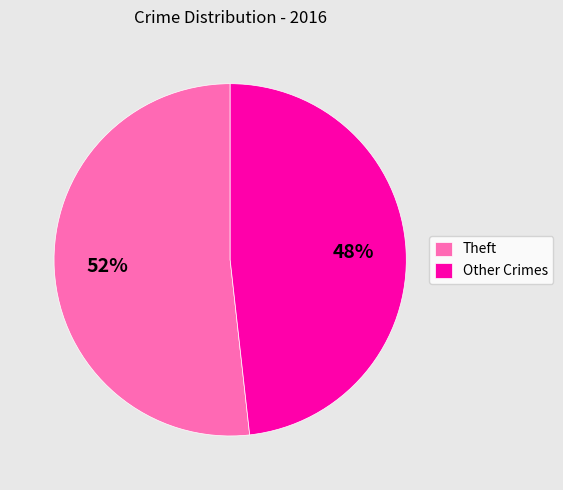

Count the number of slices in the pie.

2